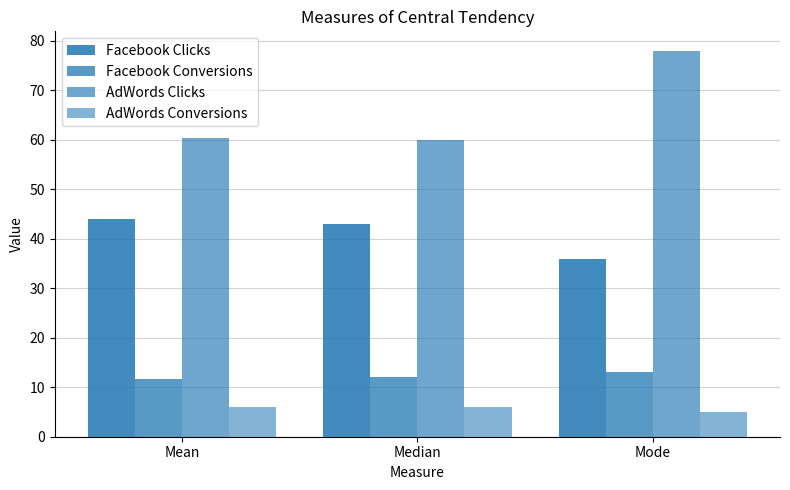

Are the bars horizontal?

No